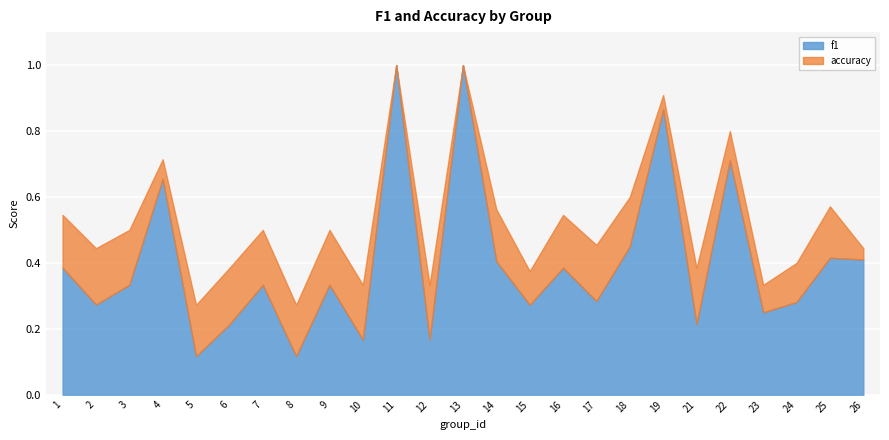

True or false: accuracy and f1 cross at least once.

False